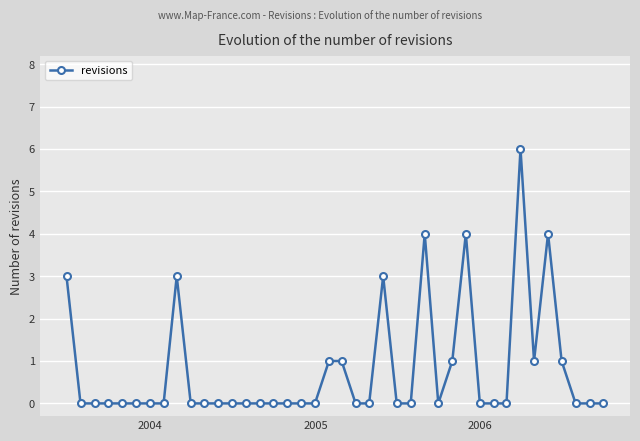

What is the value of the 37th point from the left?

1